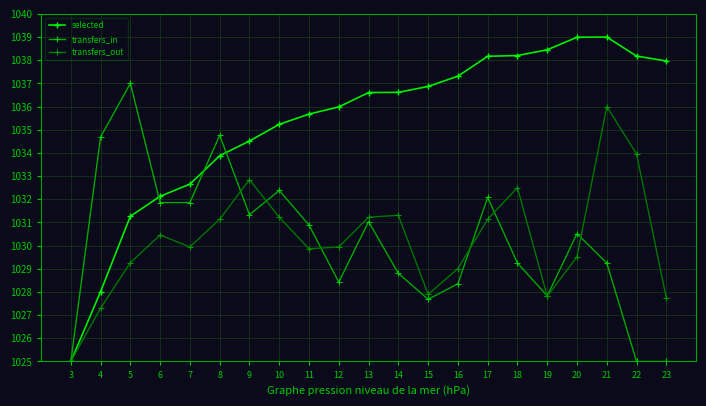

At how many categories does at least one series exceed 1035?

15